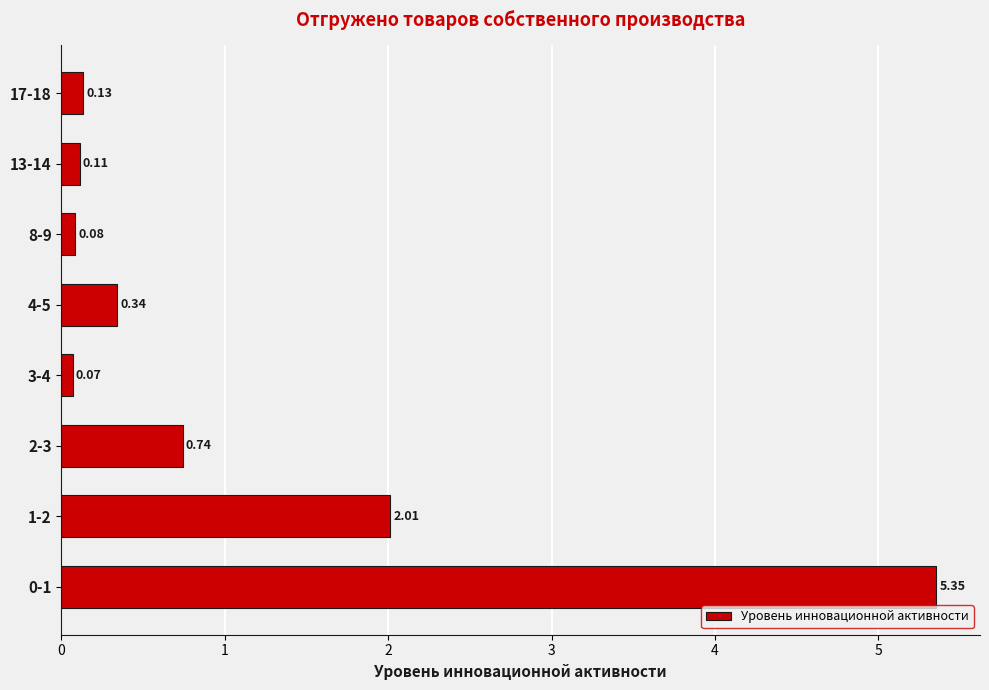

List the labels in order of value, smallest first.

3-4, 8-9, 13-14, 17-18, 4-5, 2-3, 1-2, 0-1